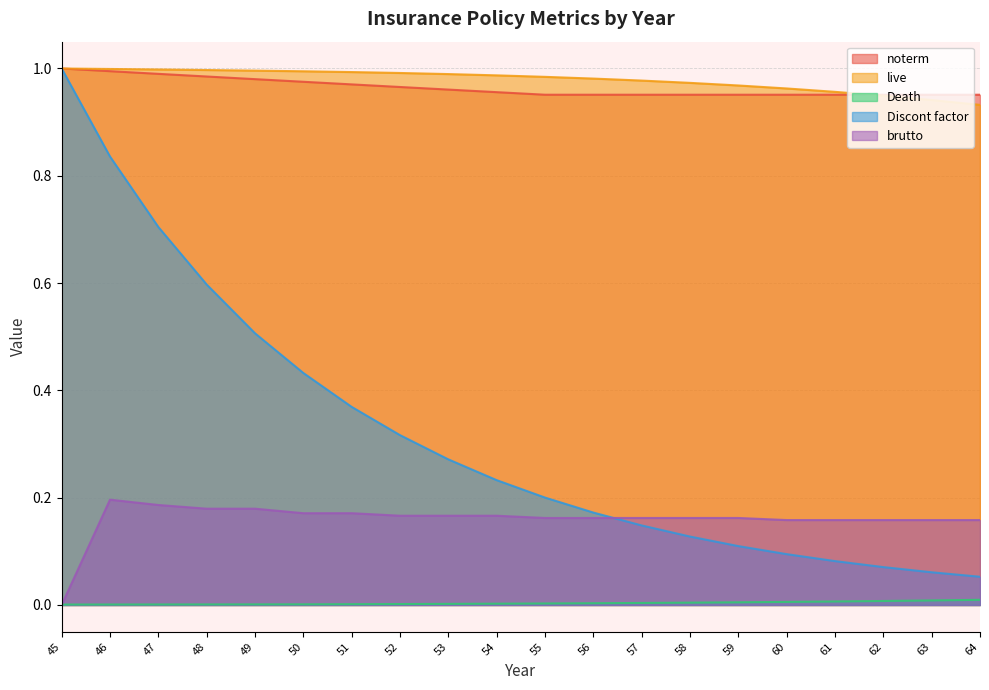

True or false: noterm has more than 2 points higher than both neighbors.

False